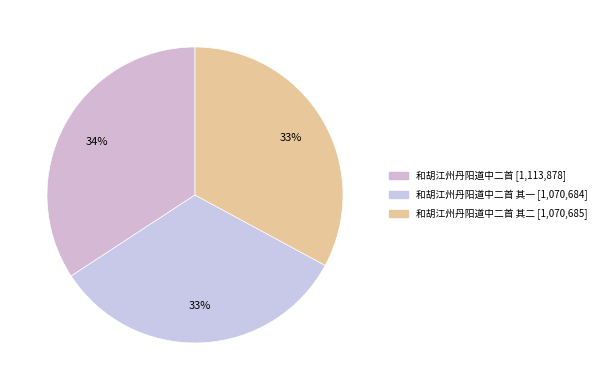

How many segments does this pie chart have?

3